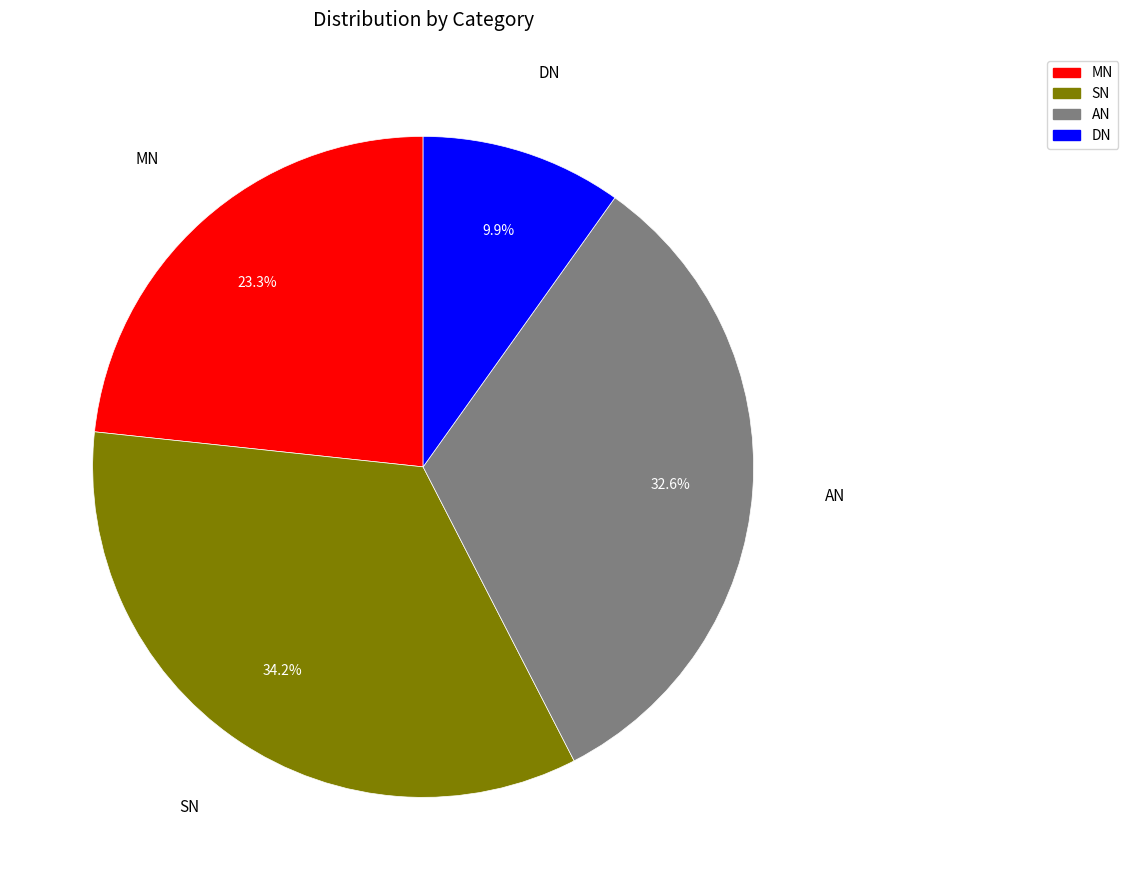

What percentage is the MN slice, to the nearest percent?

23%